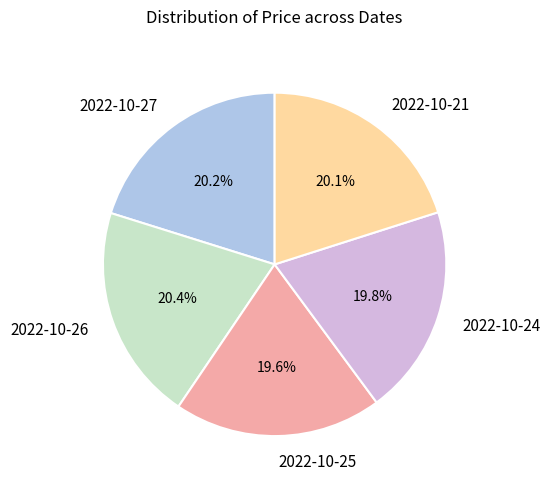

What is the total percentage of 2022-10-27 and 2022-10-25?

39.8%